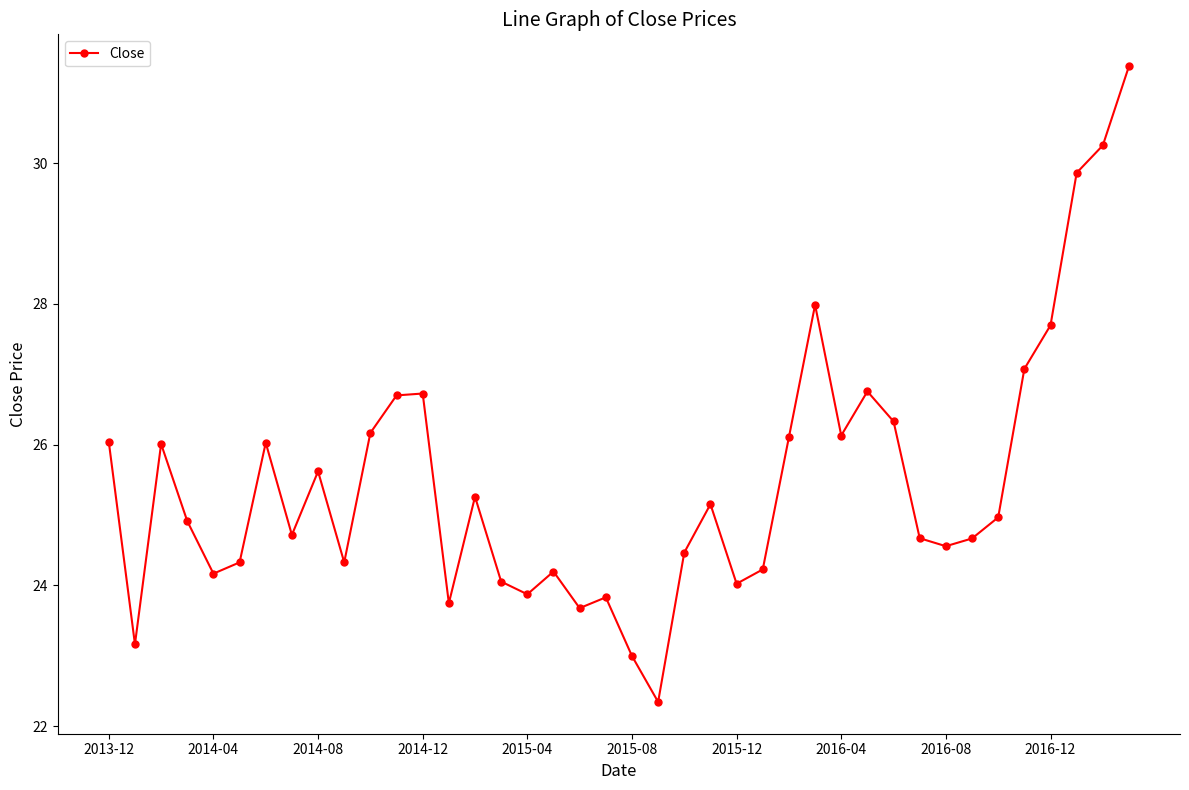

What is the maximum value shown in the chart?

31.4